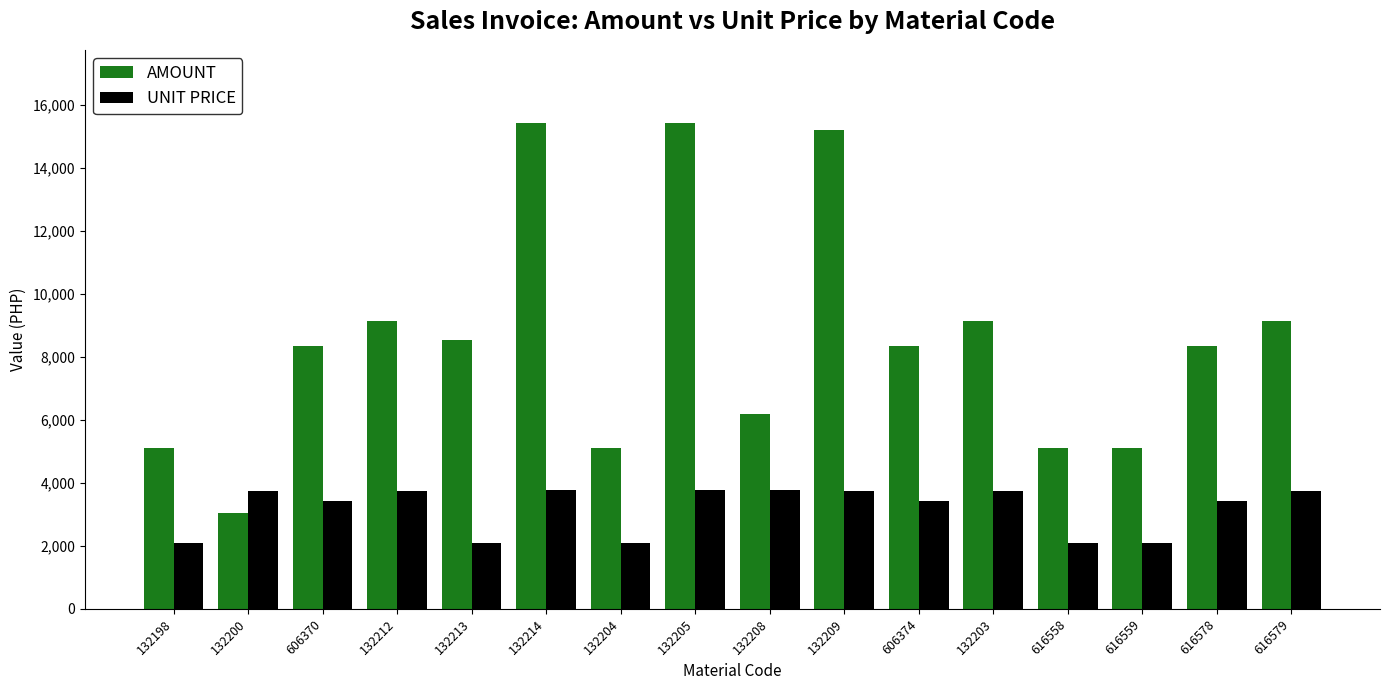

What is the minimum value shown in the chart?

2088.0